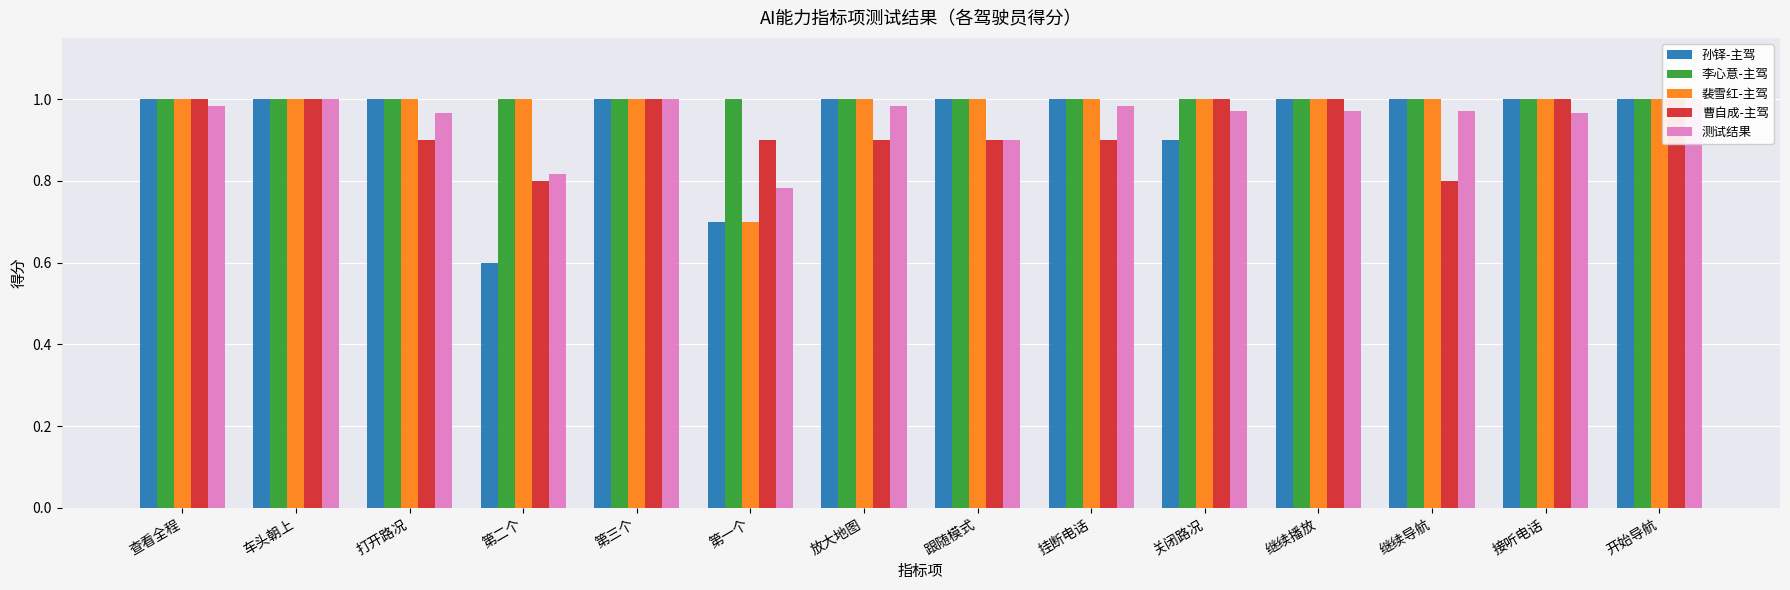

What is the difference between the second highest and minimum values in the 测试结果 series?

0.2